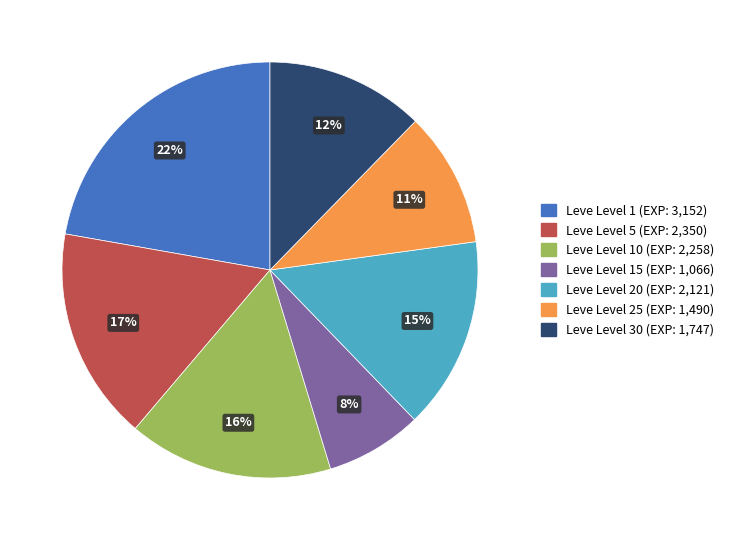

To the nearest percent, what is the average slice percentage?

14%